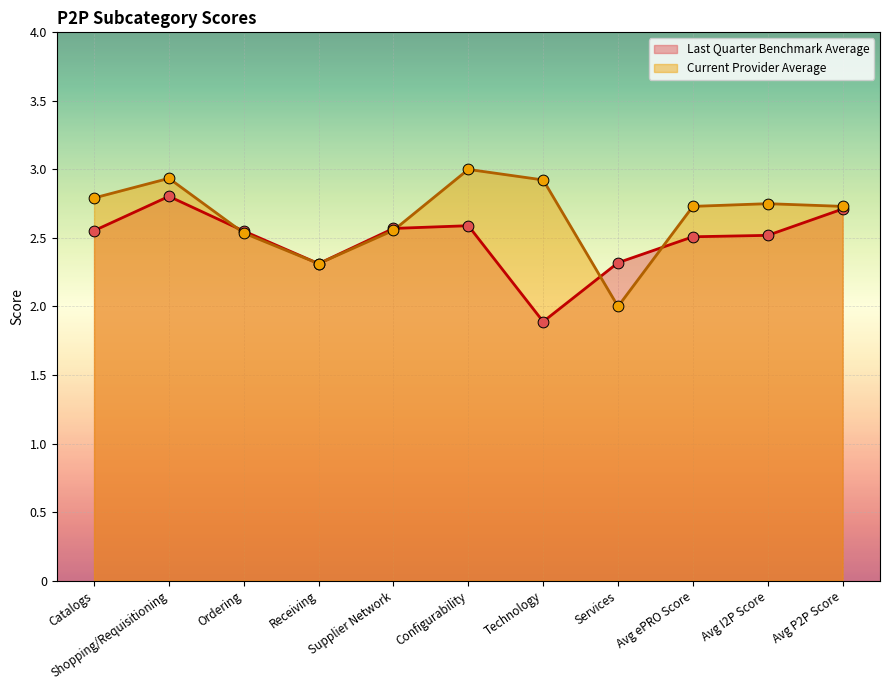

What is the total value across all series at Avg P2P Score?

5.4